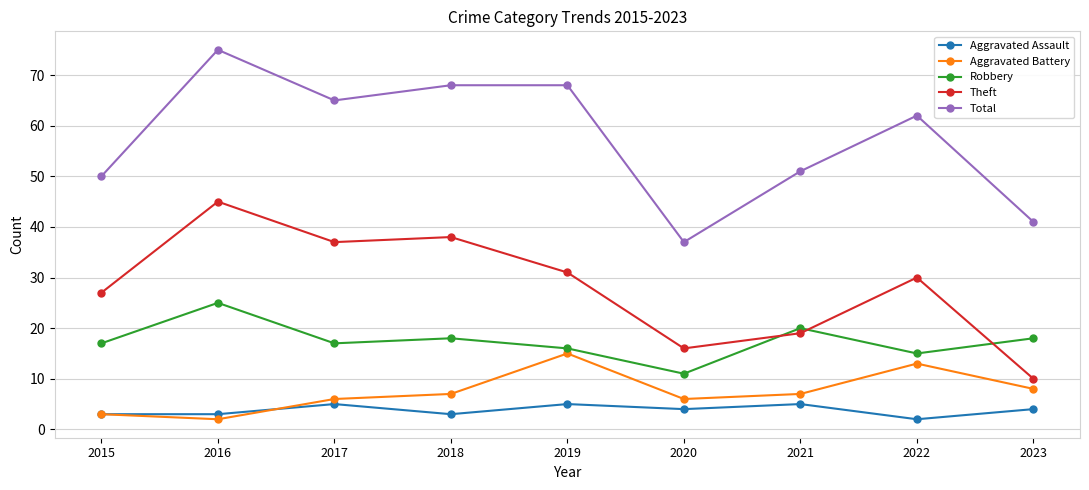

List the series in order of their peak value, highest first.

Total, Theft, Robbery, Aggravated Battery, Aggravated Assault